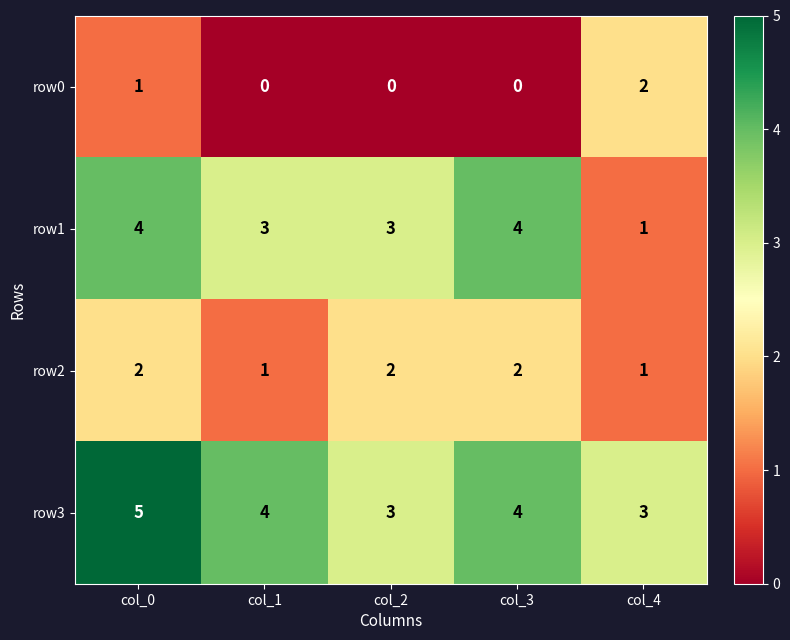

Reading left to right, list all the values displayed in this chart.

row0: col_0=1	col_1=0	col_2=0	col_3=0	col_4=2
row1: col_0=4	col_1=3	col_2=3	col_3=4	col_4=1
row2: col_0=2	col_1=1	col_2=2	col_3=2	col_4=1
row3: col_0=5	col_1=4	col_2=3	col_3=4	col_4=3